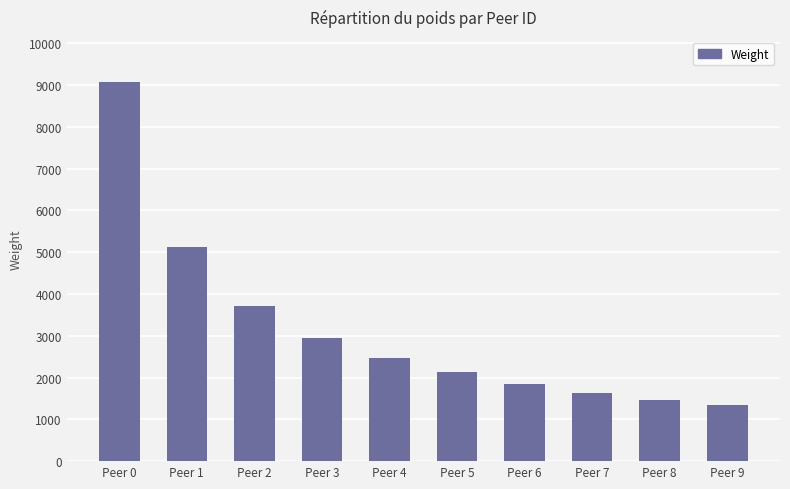

Does the chart contain any negative values?

No